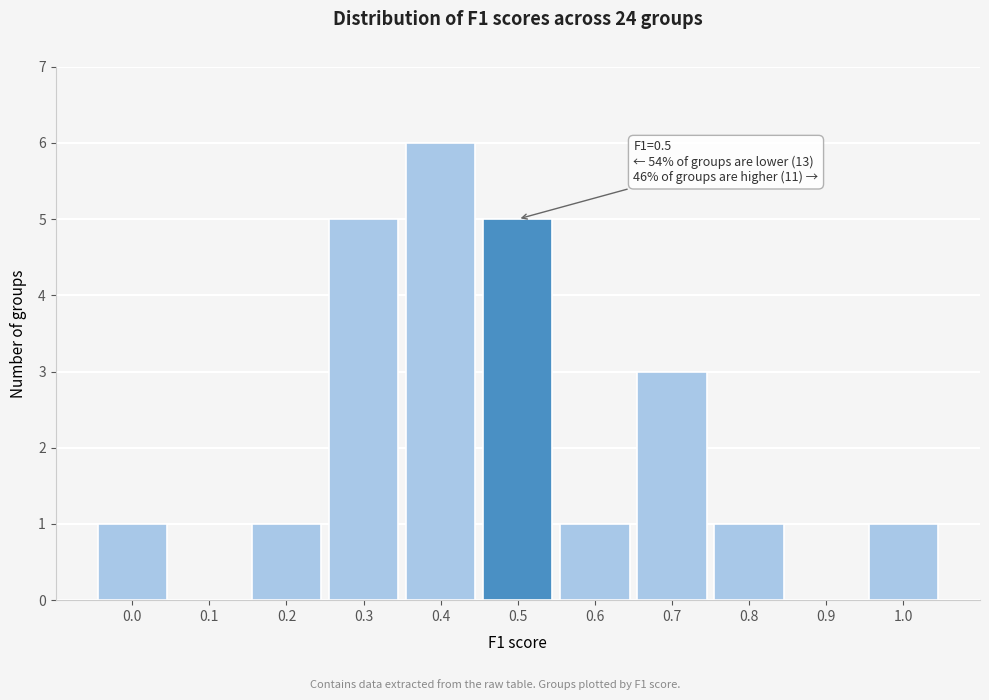

Reading left to right, transcribe all the data shown in this chart.

0.0=1	0.1=0	0.2=1	0.3=5	0.4=6	0.5=5	0.6=1	0.7=3	0.8=1	0.9=0	1.0=1